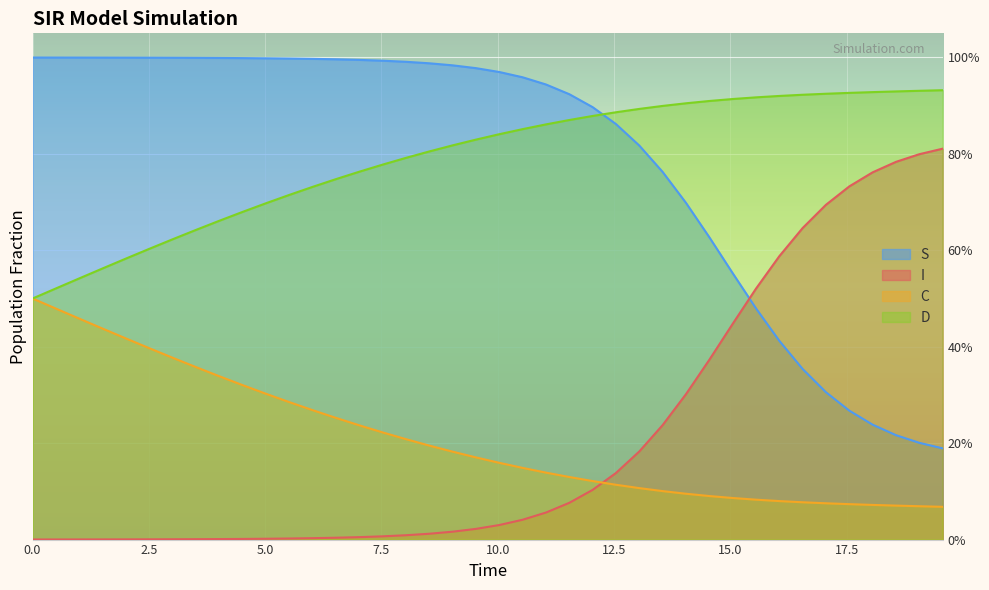

What are all the series names shown in the legend?

S, I, C, D